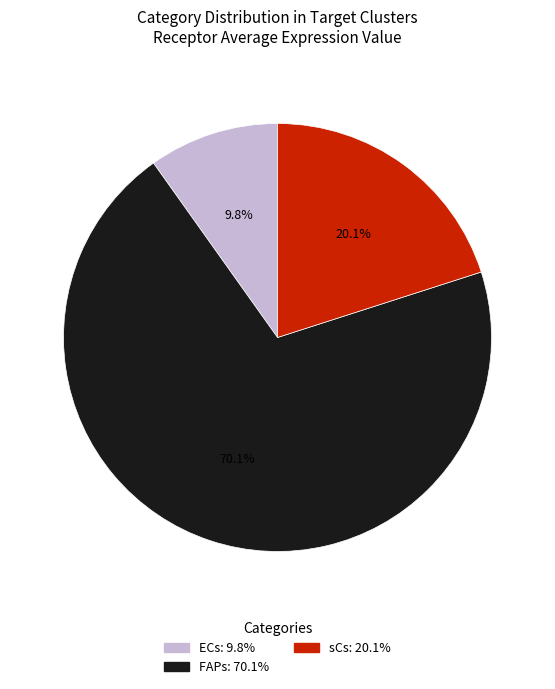

What is the largest slice in the pie chart?

FAPs